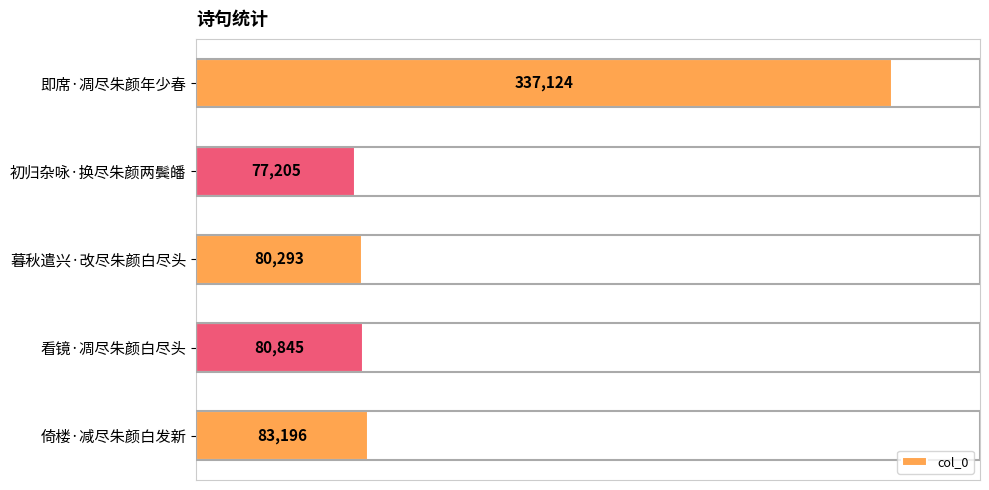

Rank the categories by value from highest to lowest.

即席·凋尽朱颜年少春, 倚楼·减尽朱颜白发新, 看镜·凋尽朱颜白尽头, 暮秋遣兴·改尽朱颜白尽头, 初归杂咏·换尽朱颜两鬓皤